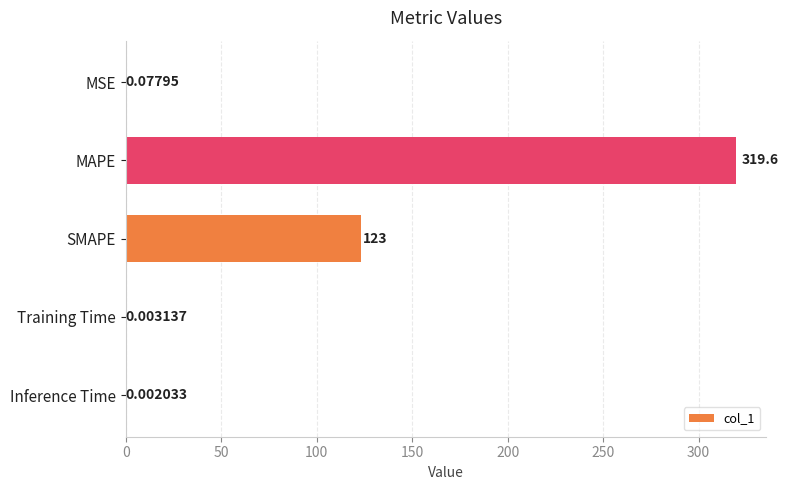

What is the change in value from MAPE to Inference Time?

-319.6